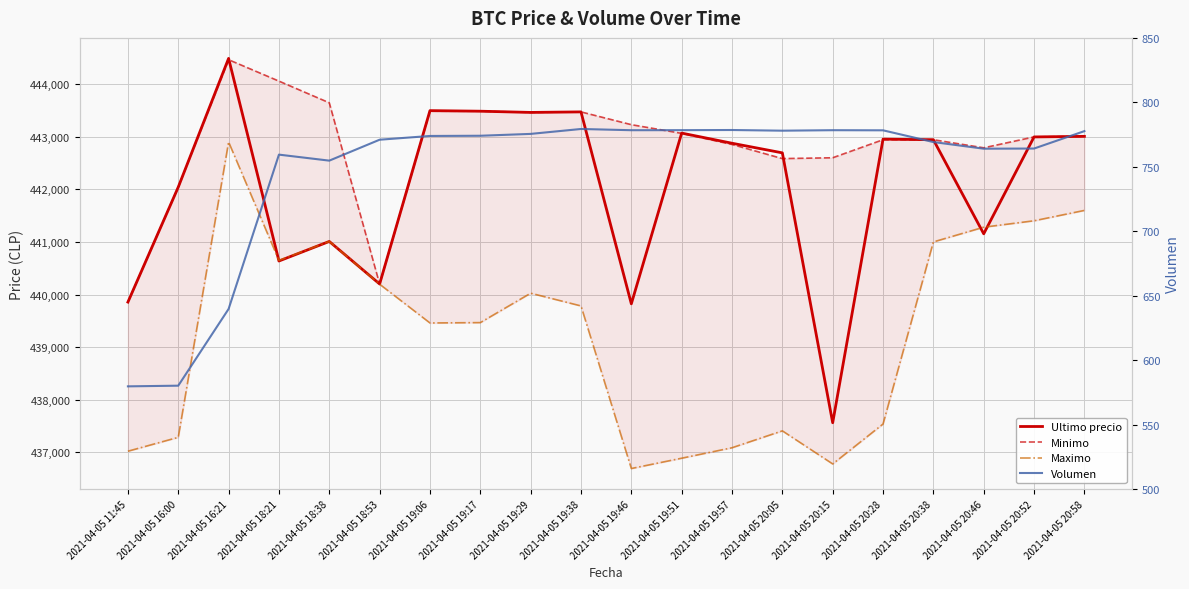

Reading left to right, what are all the values shown in this chart?

Ultimo precio: 2021-04-05 11:45=439856.0	2021-04-05 16:00=442042.0	2021-04-05 16:21=444489.0	2021-04-05 18:21=440637.0	2021-04-05 18:38=441009.0	2021-04-05 18:53=440200.0	2021-04-05 19:06=443496.0	2021-04-05 19:17=443485.0	2021-04-05 19:29=443462.0	2021-04-05 19:38=443472.0	2021-04-05 19:46=439823.0	2021-04-05 19:51=443069.0	2021-04-05 19:57=442876.0	2021-04-05 20:05=442693.0	2021-04-05 20:15=437562.0	2021-04-05 20:28=442954.0	2021-04-05 20:38=442943.0	2021-04-05 20:46=441154.0	2021-04-05 20:52=442996.0	2021-04-05 20:58=443007.0
Minimo: 2021-04-05 11:45=439856.0	2021-04-05 16:00=442042.0	2021-04-05 16:21=444464.0	2021-04-05 18:21=444057.0	2021-04-05 18:38=443645.0	2021-04-05 18:53=440200.0	2021-04-05 19:06=443485.0	2021-04-05 19:17=443485.0	2021-04-05 19:29=443462.0	2021-04-05 19:38=443472.0	2021-04-05 19:46=443229.0	2021-04-05 19:51=443064.0	2021-04-05 19:57=442853.0	2021-04-05 20:05=442584.0	2021-04-05 20:15=442600.0	2021-04-05 20:28=442943.0	2021-04-05 20:38=442943.0	2021-04-05 20:46=442789.0	2021-04-05 20:52=442996.0	2021-04-05 20:58=443007.0
Maximo: 2021-04-05 11:45=437021.0	2021-04-05 16:00=437285.0	2021-04-05 16:21=442900.0	2021-04-05 18:21=440648.0	2021-04-05 18:38=441009.0	2021-04-05 18:53=440196.0	2021-04-05 19:06=439459.0	2021-04-05 19:17=439466.0	2021-04-05 19:29=440025.0	2021-04-05 19:38=439783.0	2021-04-05 19:46=436692.0	2021-04-05 19:51=436888.0	2021-04-05 19:57=437087.0	2021-04-05 20:05=437408.0	2021-04-05 20:15=436779.0	2021-04-05 20:28=437538.0	2021-04-05 20:38=441000.0	2021-04-05 20:46=441280.0	2021-04-05 20:52=441402.0	2021-04-05 20:58=441599.0
Volumen: 2021-04-05 11:45=579.7	2021-04-05 16:00=580.2	2021-04-05 16:21=639.7	2021-04-05 18:21=759.4	2021-04-05 18:38=754.8	2021-04-05 18:53=771.0	2021-04-05 19:06=773.9	2021-04-05 19:17=774.1	2021-04-05 19:29=775.5	2021-04-05 19:38=779.3	2021-04-05 19:46=778.4	2021-04-05 19:51=778.4	2021-04-05 19:57=778.5	2021-04-05 20:05=778.0	2021-04-05 20:15=778.4	2021-04-05 20:28=778.3	2021-04-05 20:38=769.2	2021-04-05 20:46=764.0	2021-04-05 20:52=764.2	2021-04-05 20:58=777.7